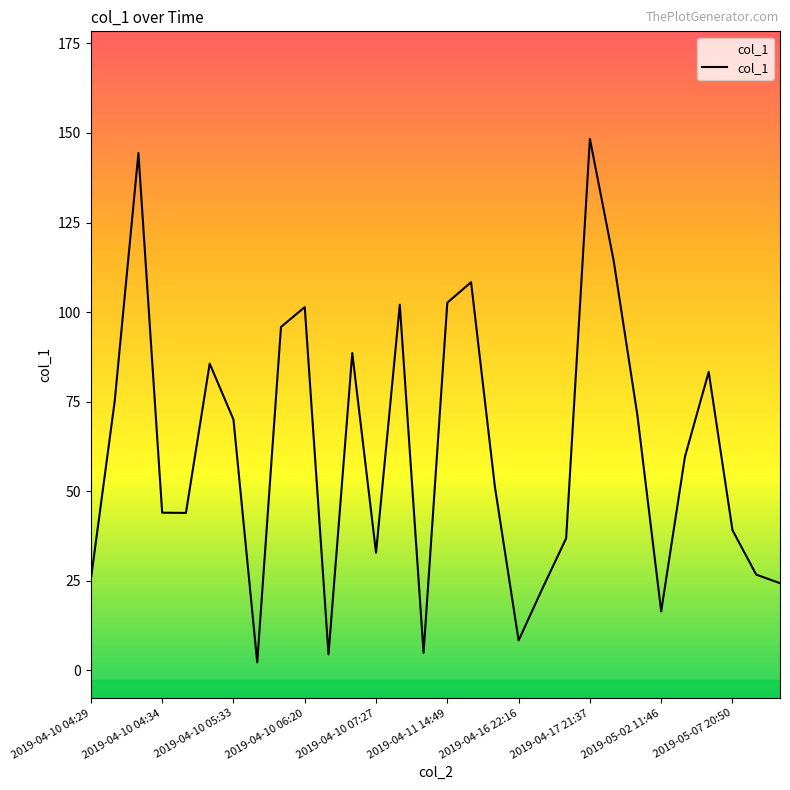

What is the maximum value shown in the chart?

148.4